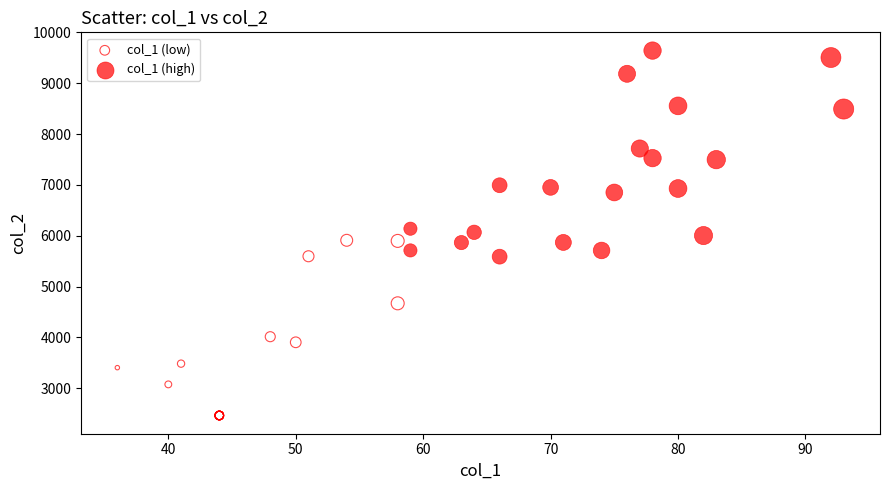

Which series reaches the minimum Y coordinate?

col_1 (low)